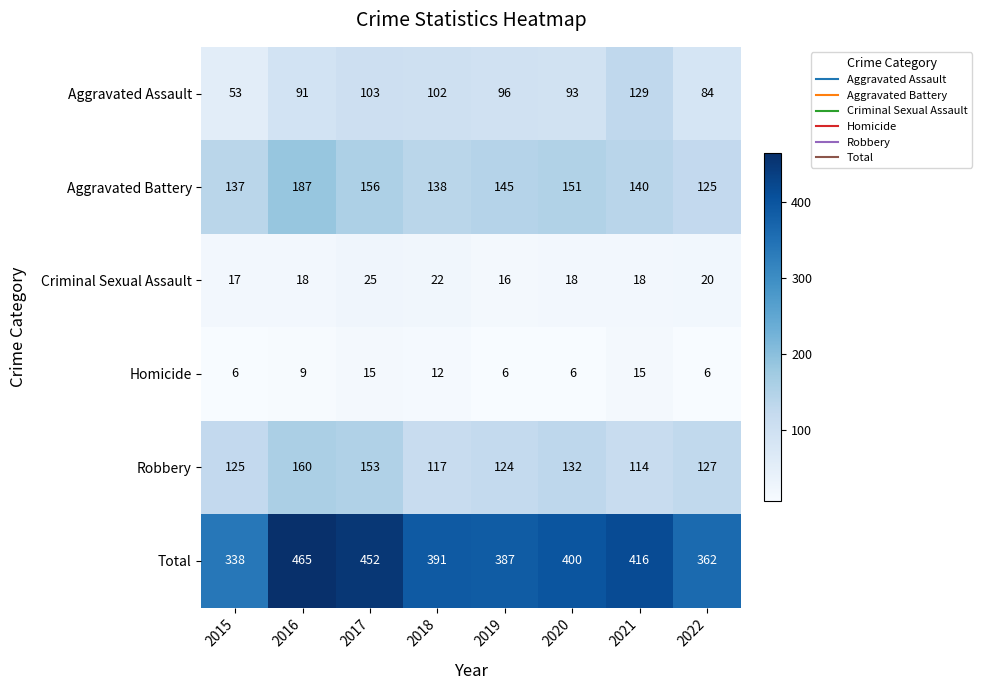

Rank the series by their maximum value, from lowest to highest.

Homicide, Criminal Sexual Assault, Aggravated Assault, Robbery, Aggravated Battery, Total